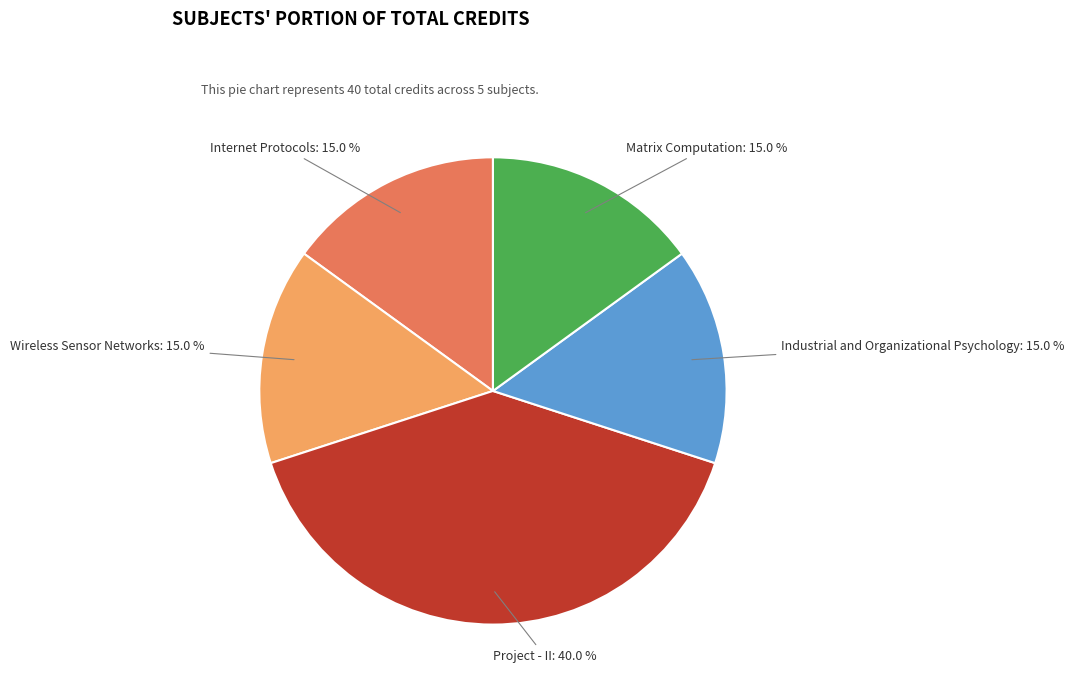

Which has a higher value, Project - II or Matrix Computation?

Project - II